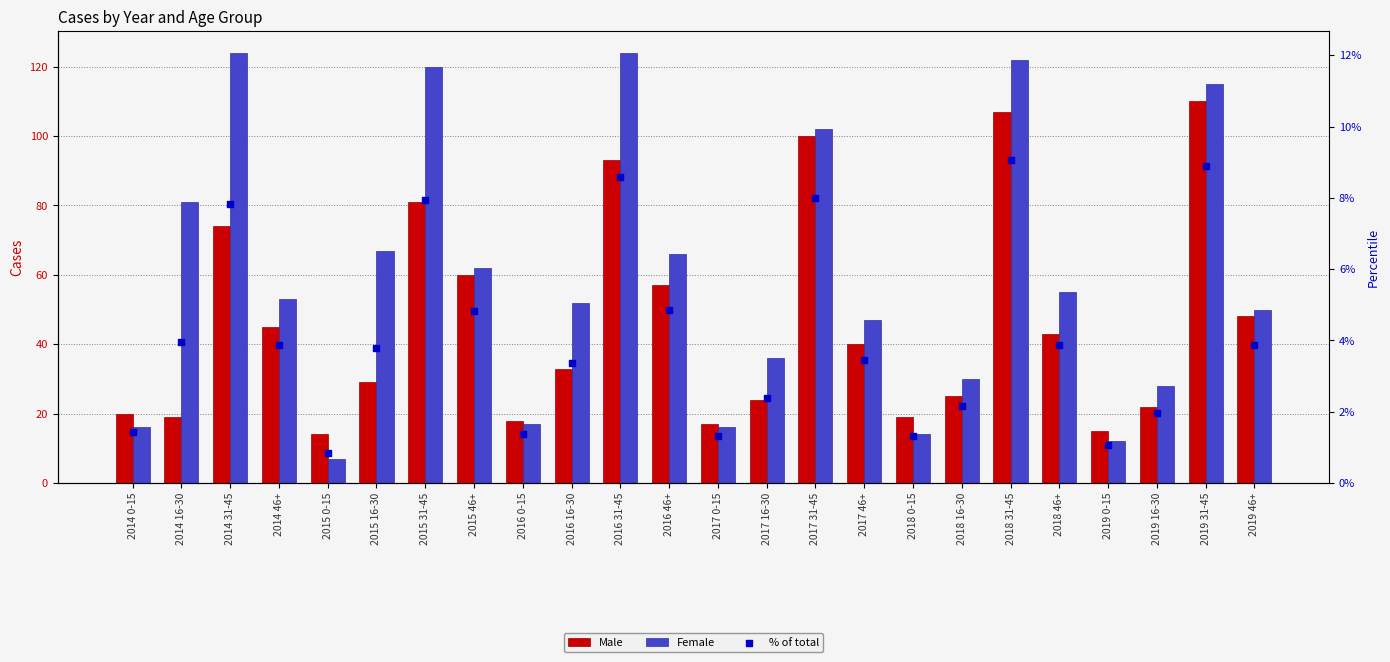

What is the total value across all series at 2014 46+?

101.9